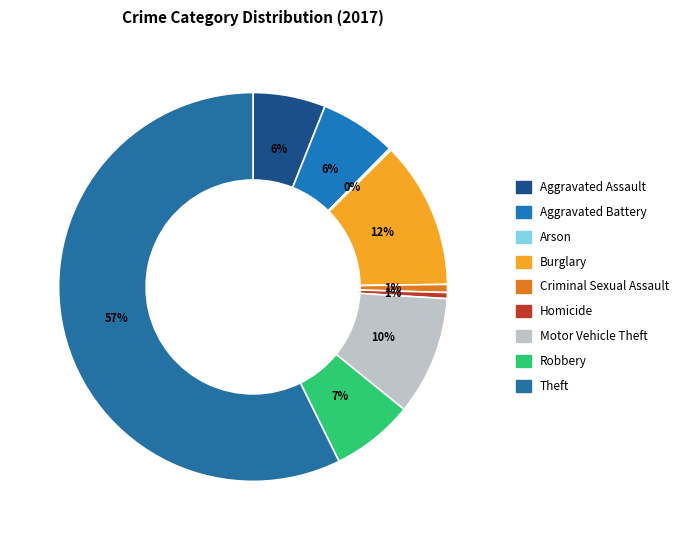

What is the largest slice in the pie chart?

Theft